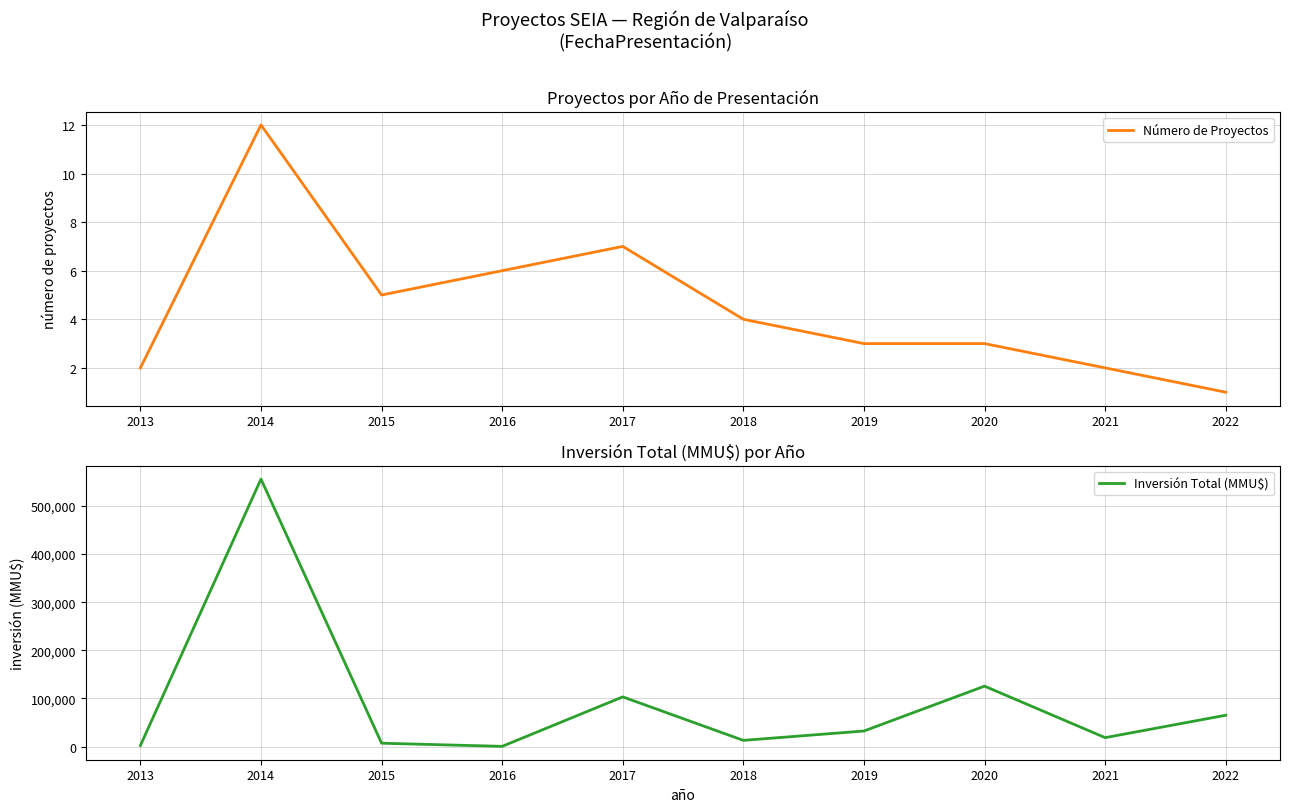

Reading right to left, what are all the values shown in this chart?

Número de Proyectos: 1	2	3	3	4	7	6	5	12	2
Inversión Total (MMU$): 65000	18401	125499	32213	12753	103163	300	6850	556000	2100